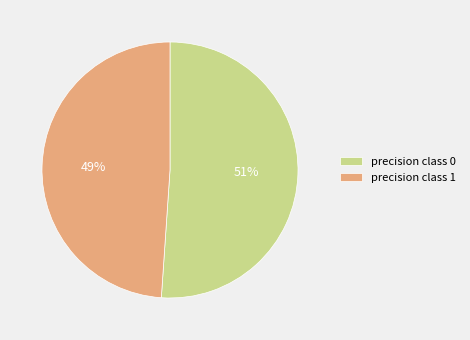

To the nearest percent, what is the average slice percentage?

50%